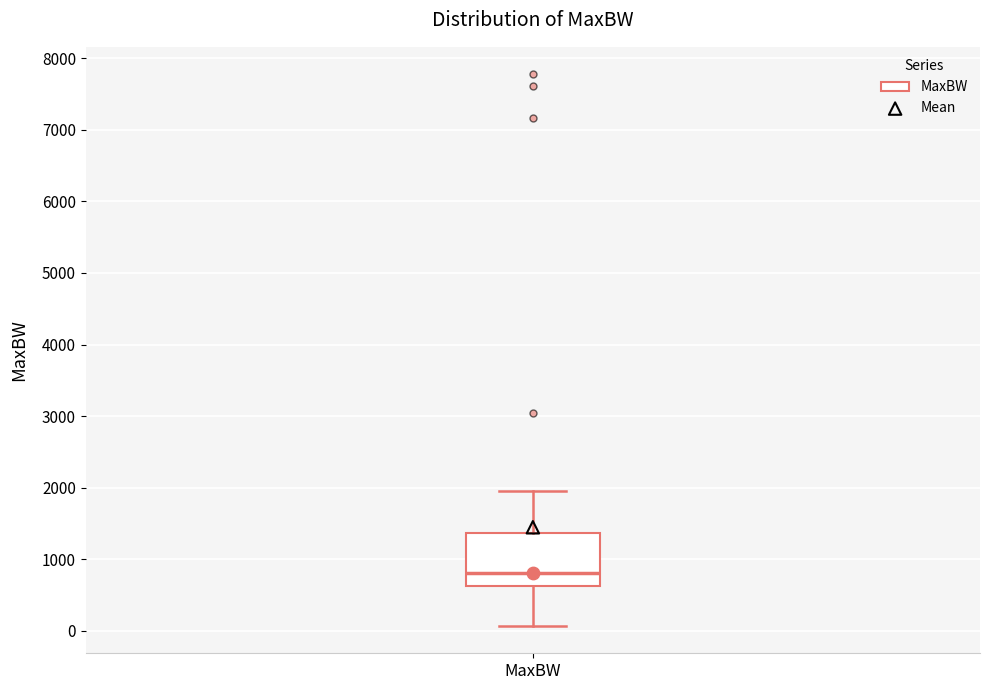

Transcribe this box plot: give where the median line is, the range the box spans, and where the two whiskers end, as read against the y-axis. The values are not printed on the chart, so give them approximately, as read against the axis.

median 800, box 600 to 1400, whiskers 100 to 2000